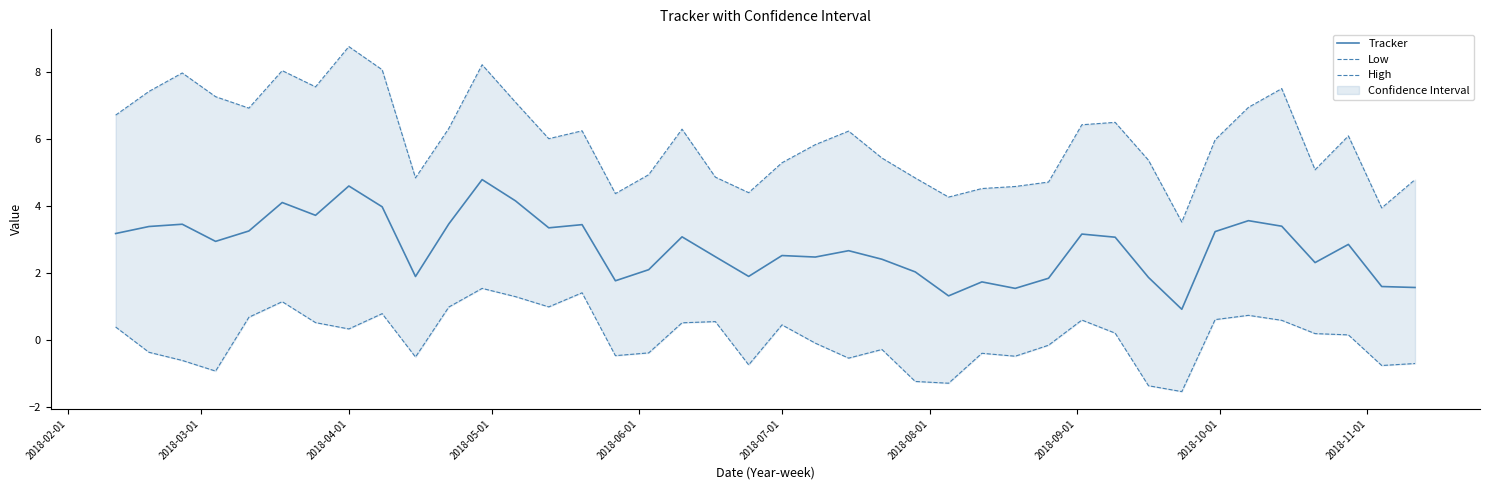

What is the highest value of the Tracker series?

4.8